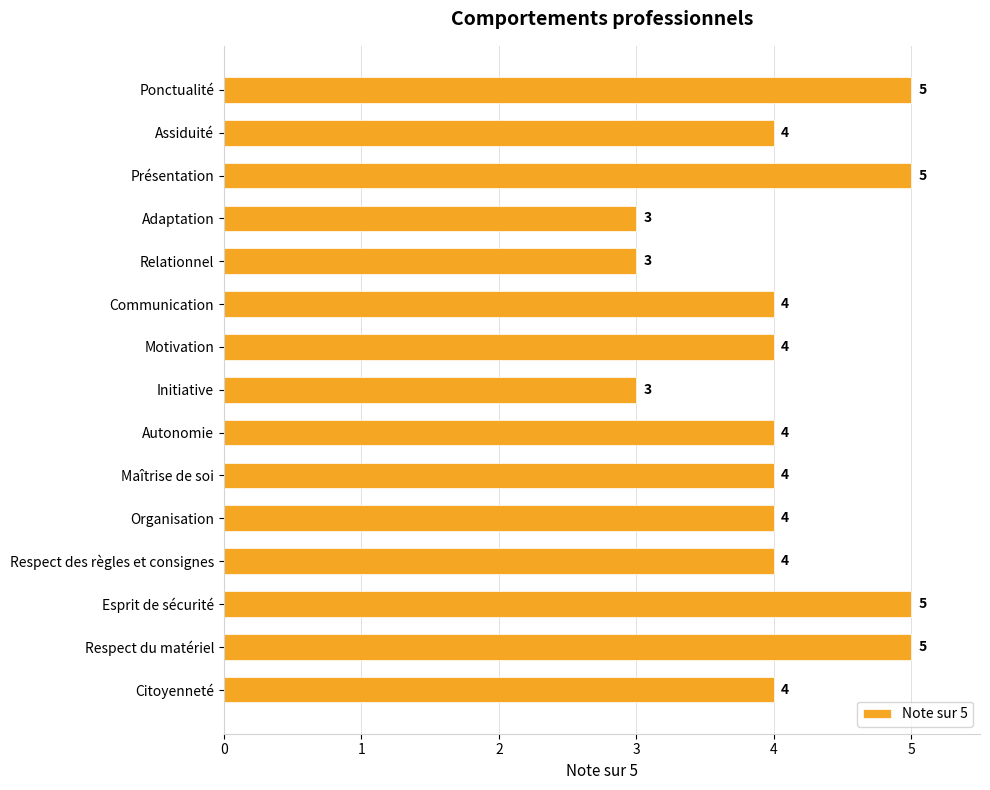

What position from the bottom is Assiduité?

14